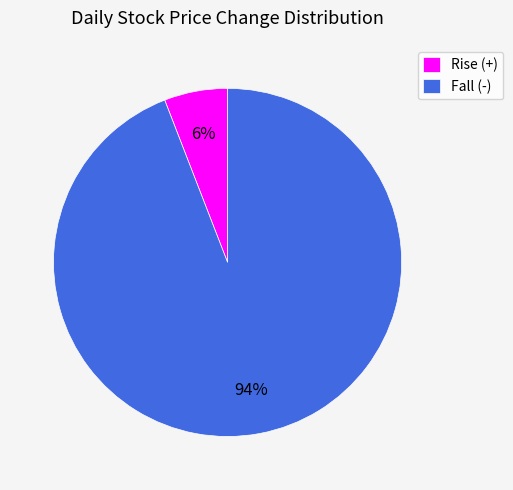

To the nearest percent, what is the difference between the largest and smallest slice percentages?

88%